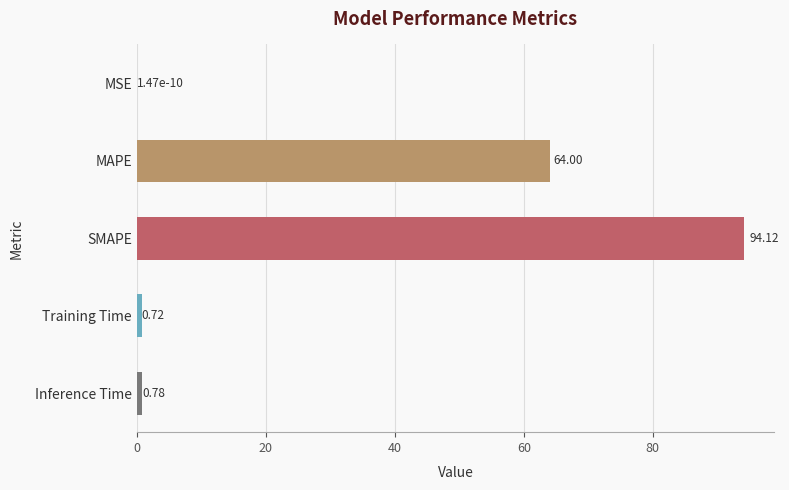

What is the sum of all values?

159.6